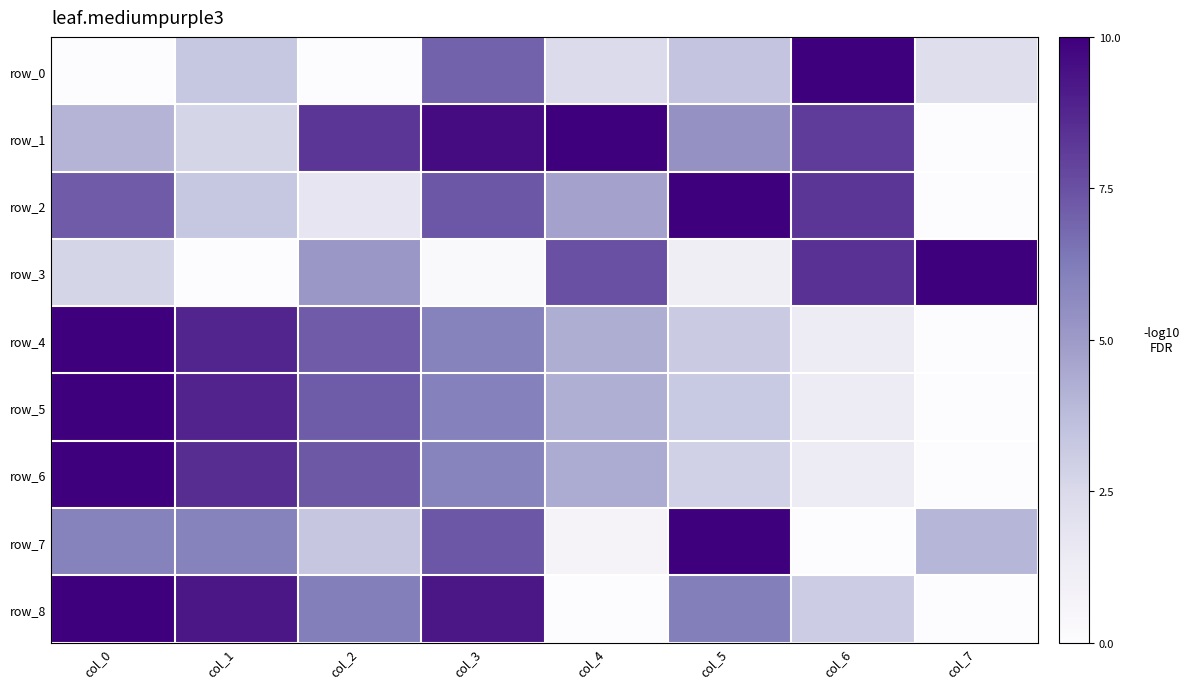

What is the difference between the highest and lowest values at col_7?

10.0